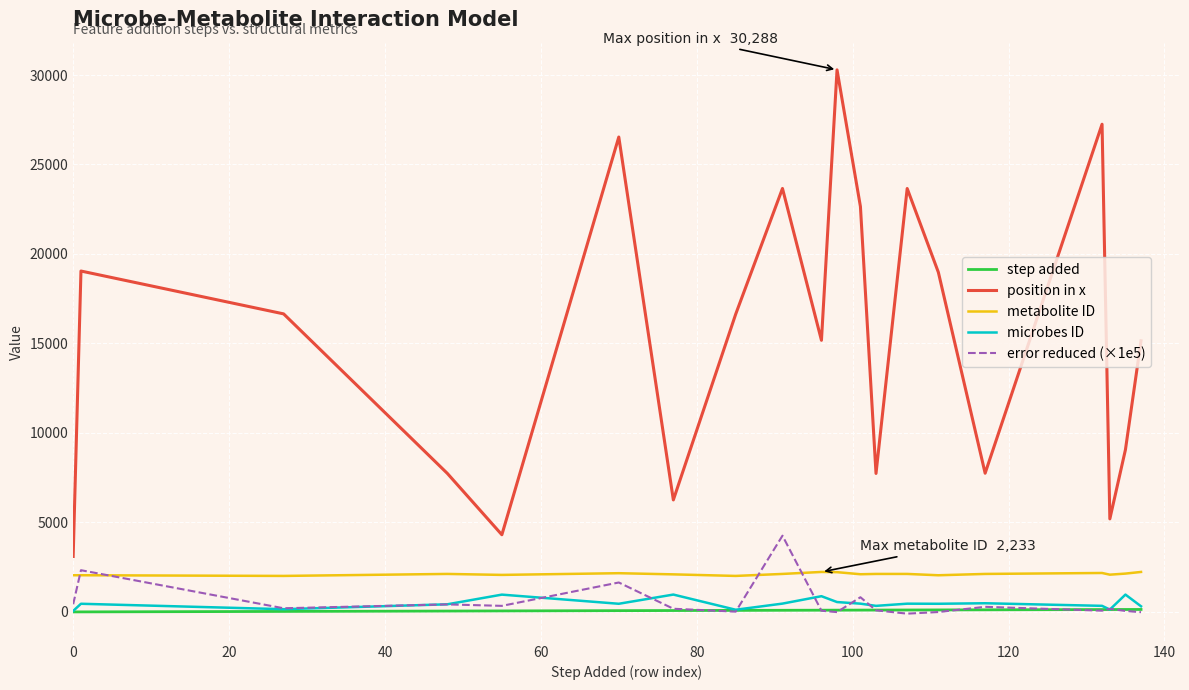

What is the minimum value shown in the chart?

-96.8